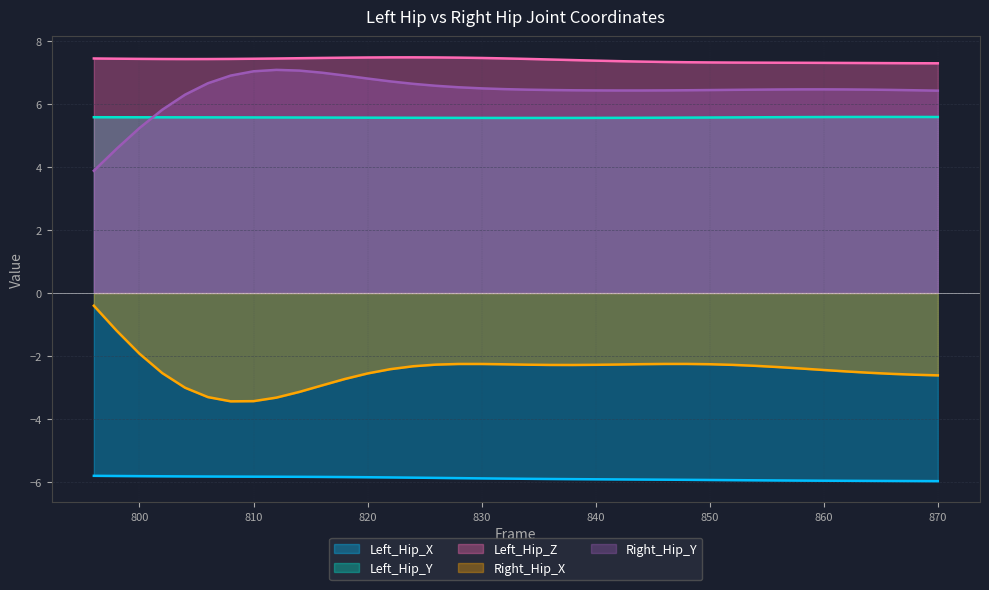

True or false: Right_Hip_Y has a value of 4.6 at 798.

True